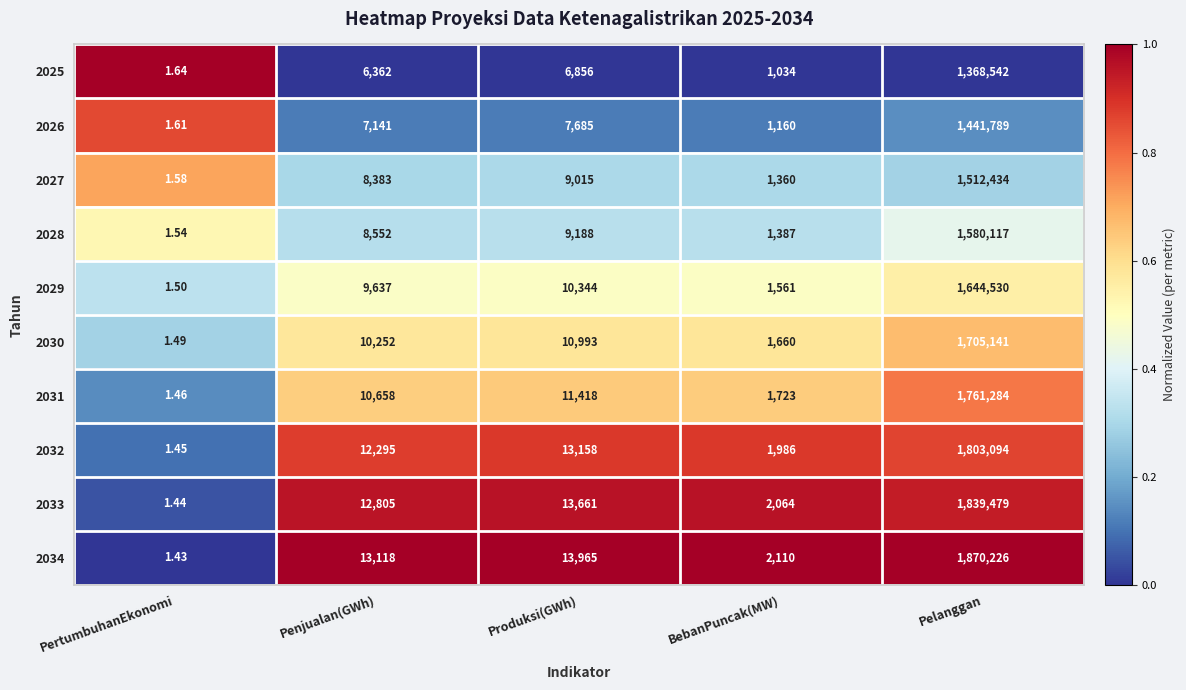

Which series has the largest range (max minus min)?

2034